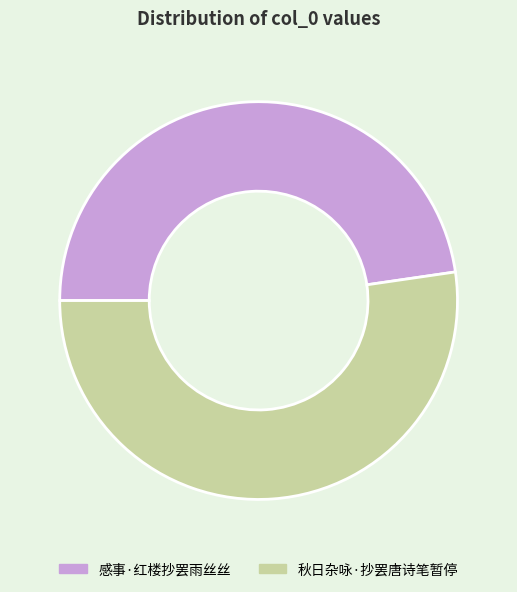

Do 秋日杂咏·抄罢唐诗笔暂停 and 感事·红楼抄罢雨丝丝 together represent more than half of the pie?

Yes